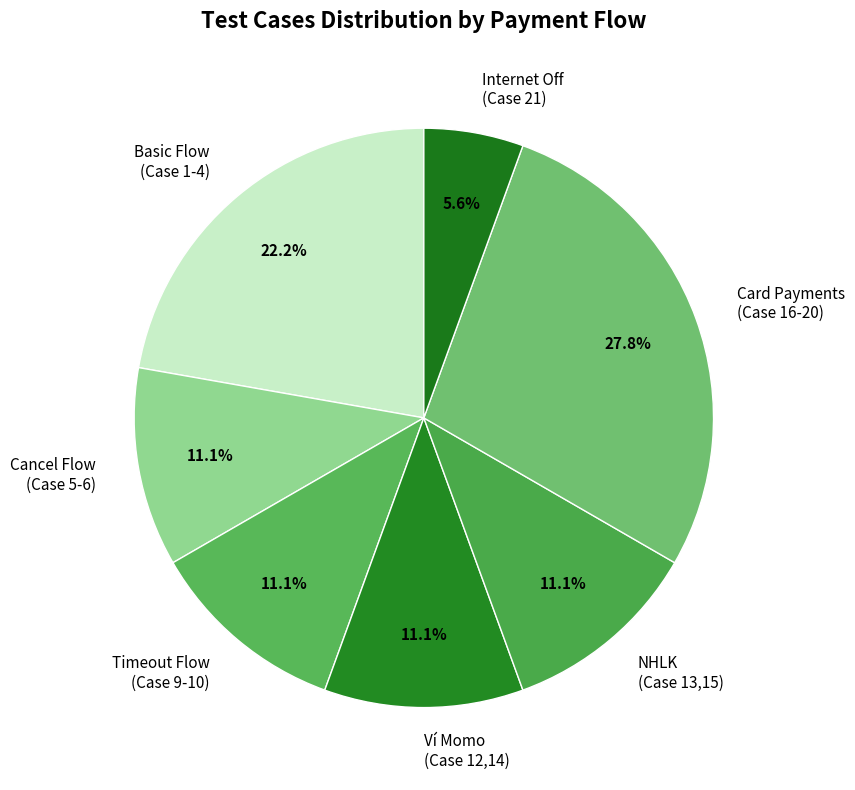

Is there a majority slice in this chart?

No